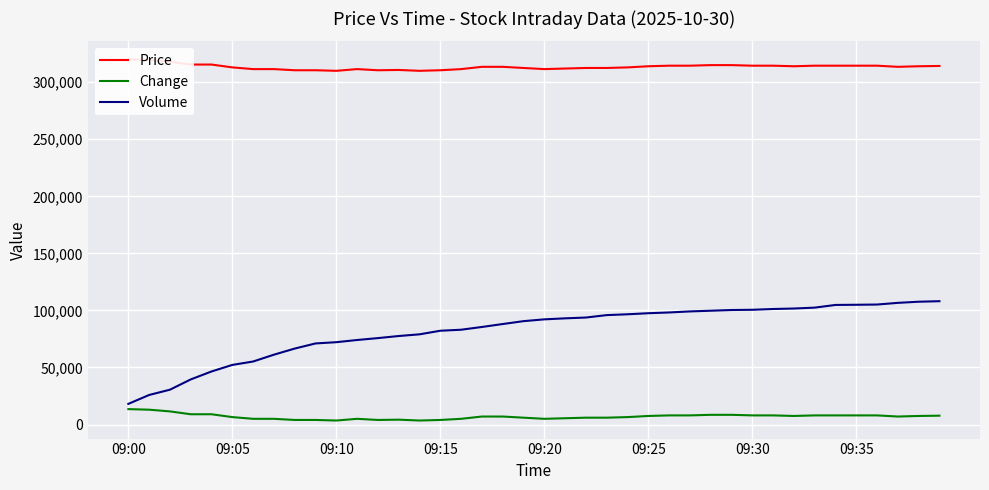

Which category has the lowest value in the Volume series?

09:00